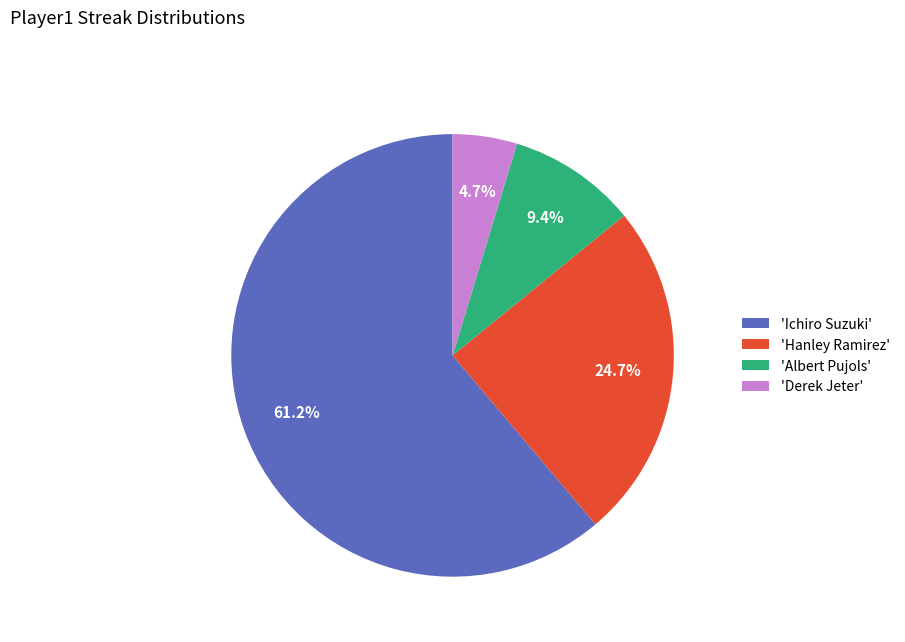

What percentage do 'Ichiro Suzuki' and 'Hanley Ramirez' together represent?

85.9%